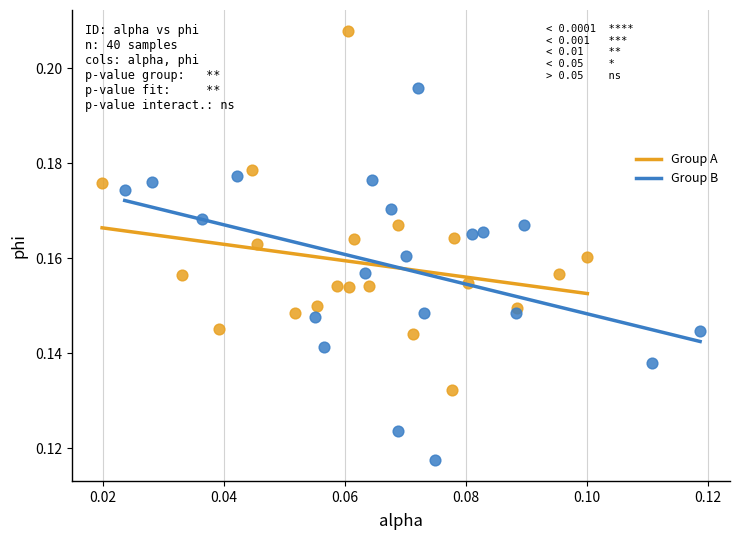

Which series contains the lowest Y value?

Group B